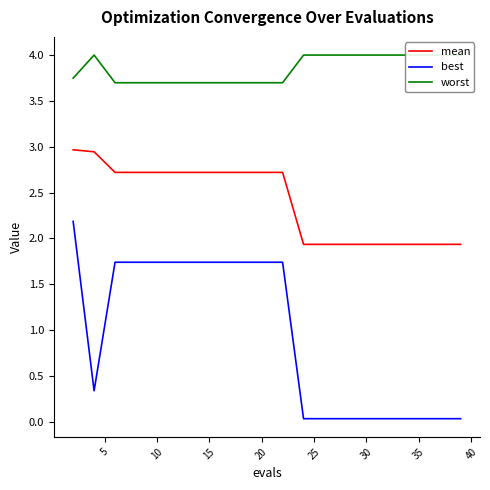

How many data points does each series have?

20